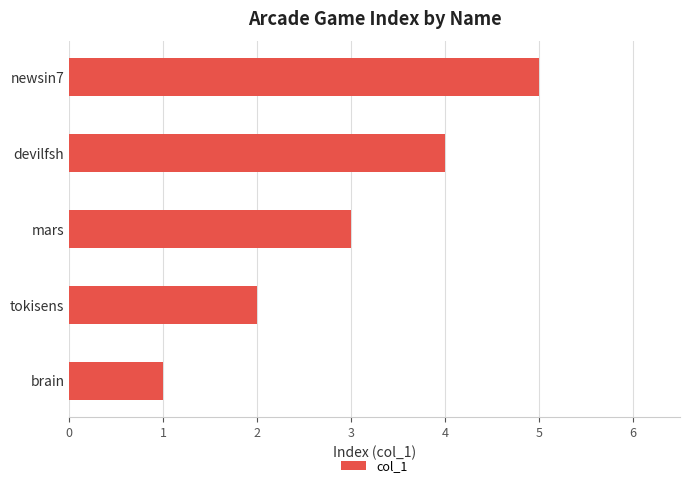

Are the bars grouped side by side (vs. stacked)?

No